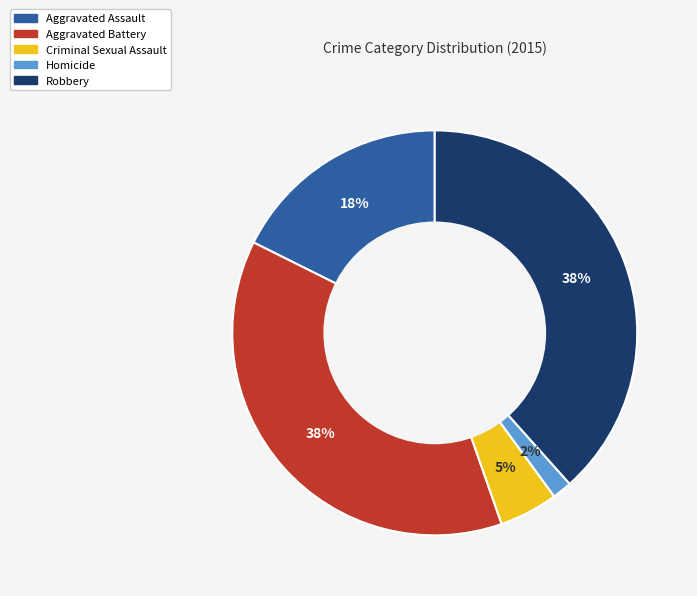

Which category has the smallest portion of the pie?

Homicide